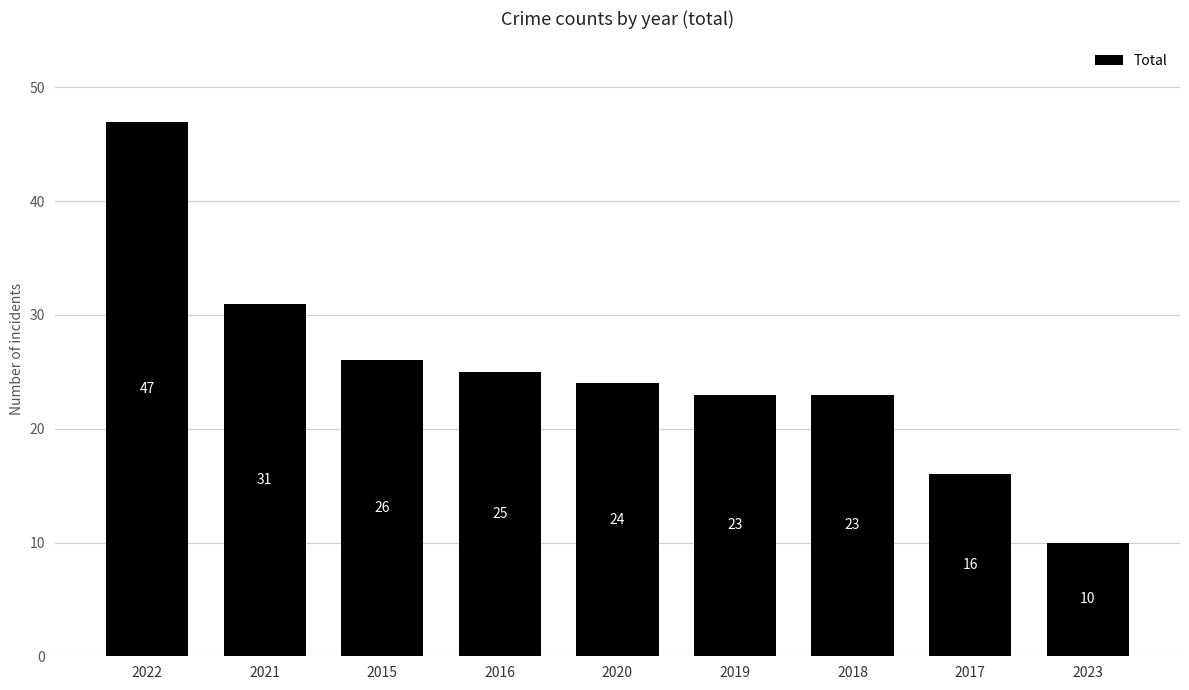

What position from the right is 2023?

1